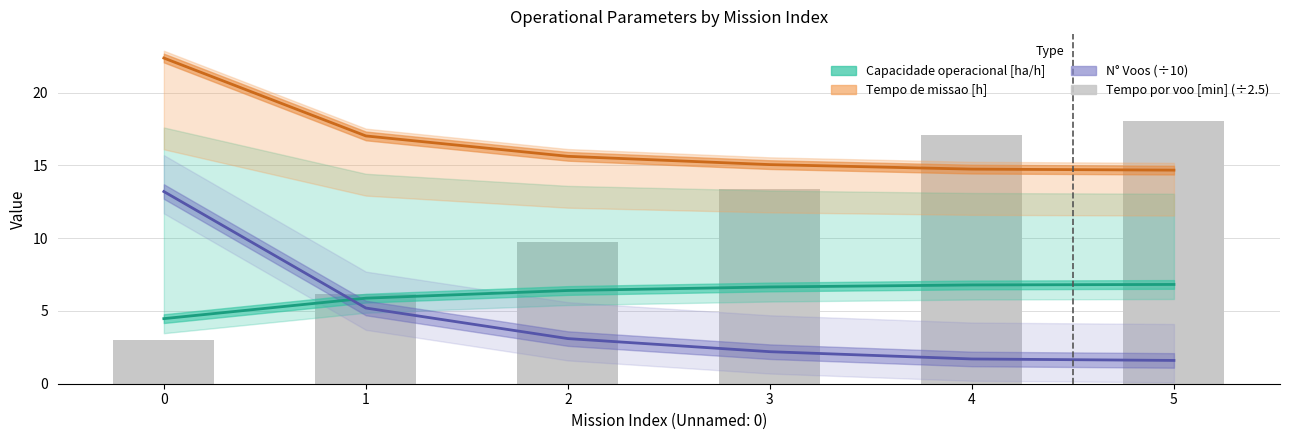

What is the difference between the maximum and minimum values?

15.1